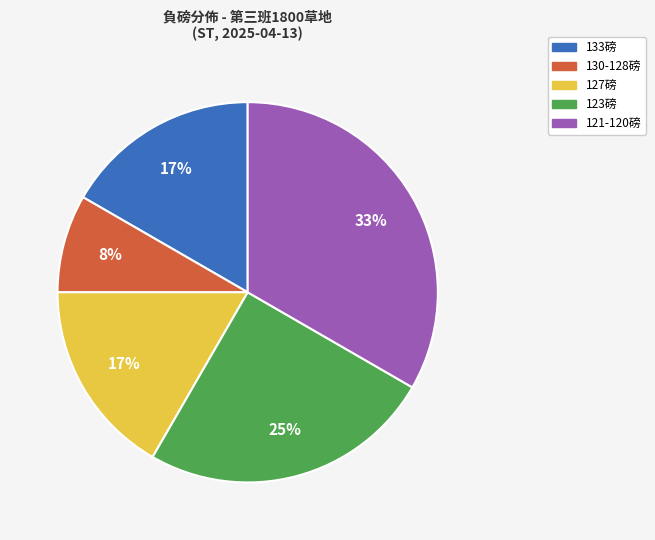

To the nearest percent, what is the average slice percentage?

20%